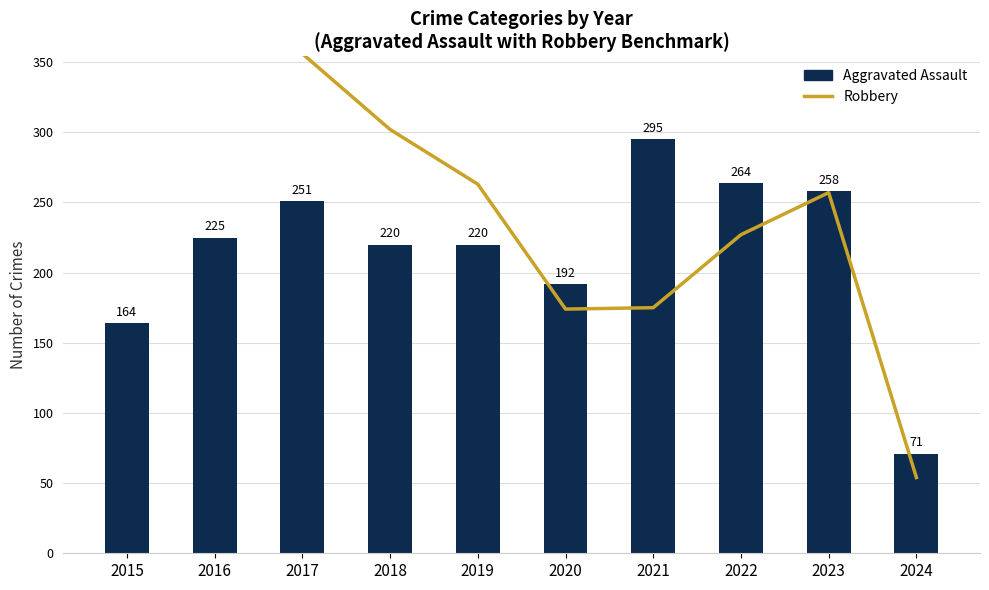

List the labels in order of Aggravated Assault value, largest first.

2021, 2022, 2023, 2017, 2016, 2018, 2019, 2020, 2015, 2024